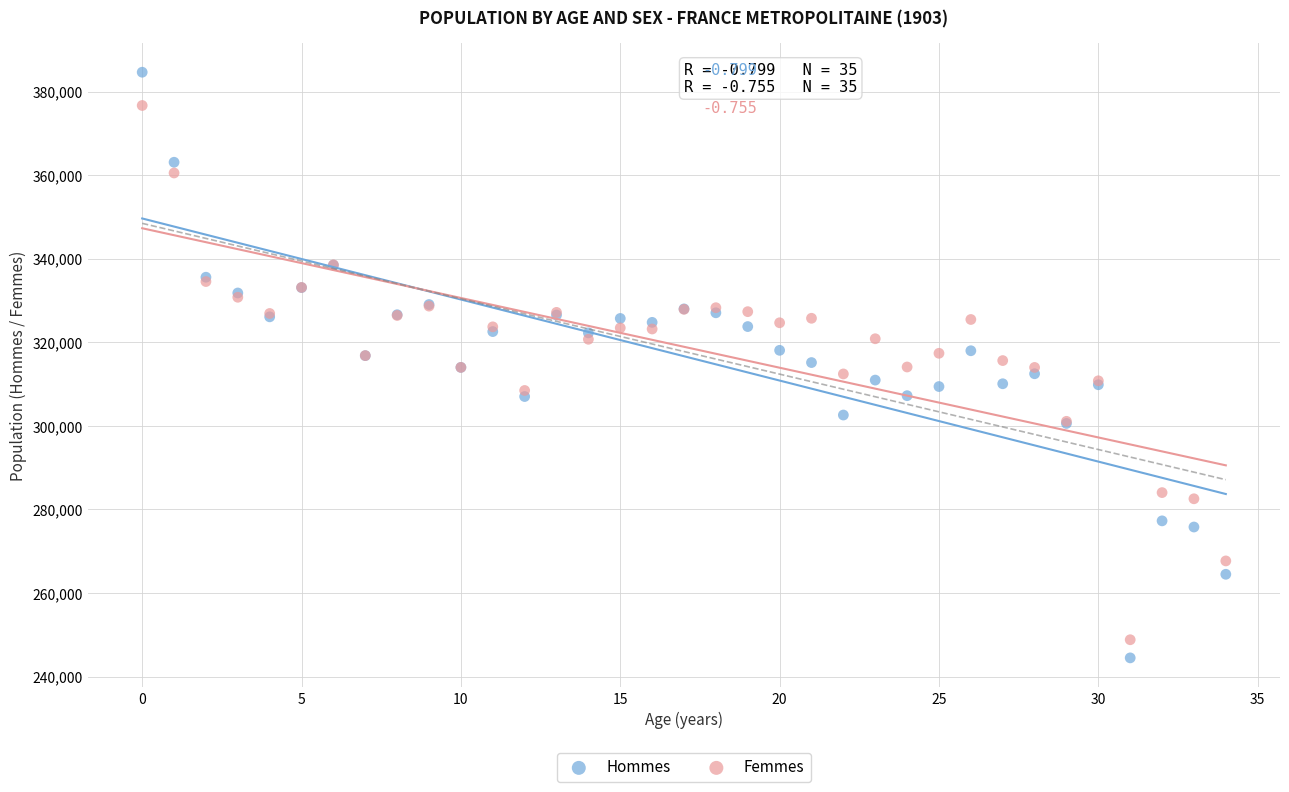

Which series reaches the maximum Y coordinate?

Hommes